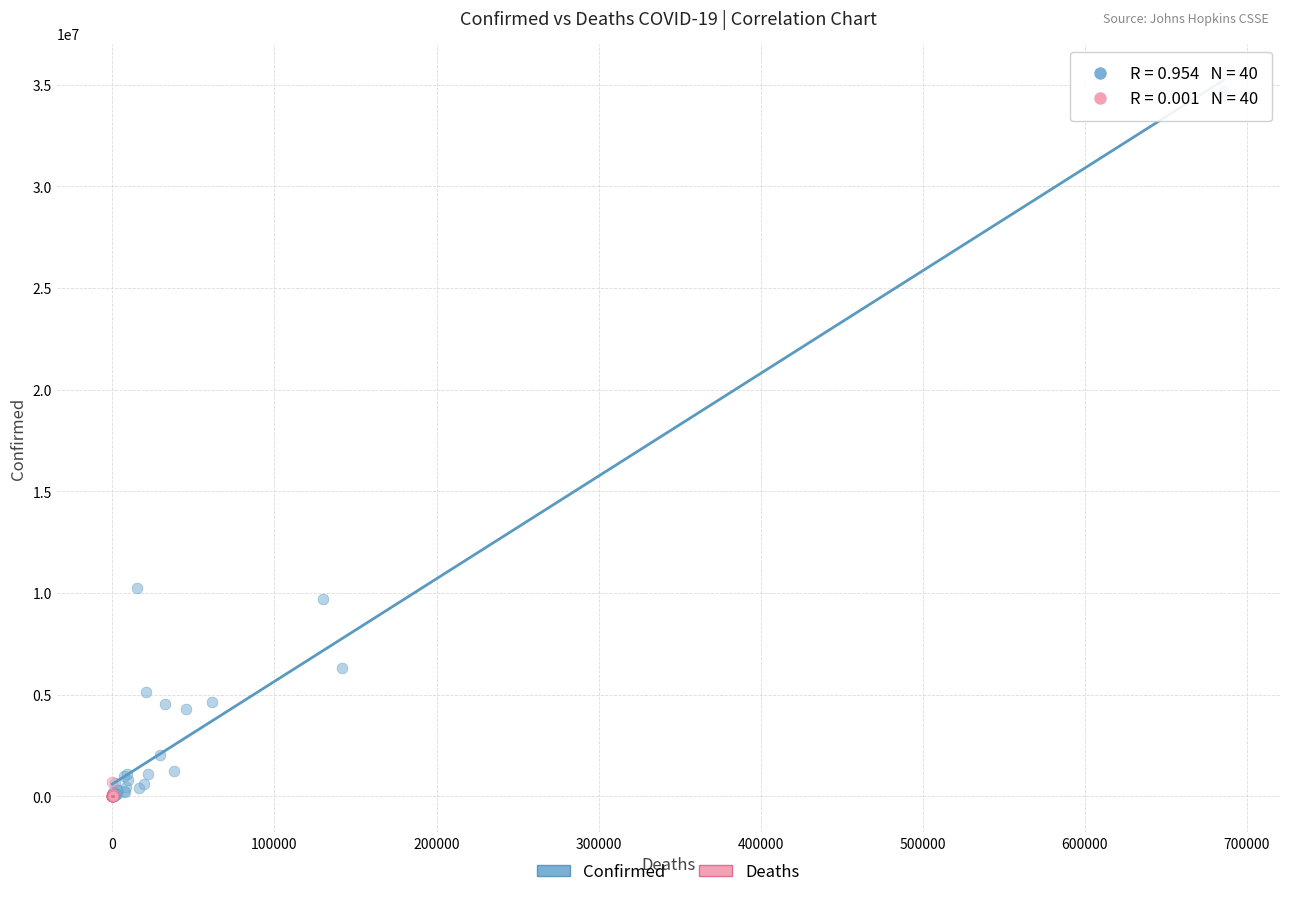

Which series has the largest Y range (max minus min)?

Confirmed